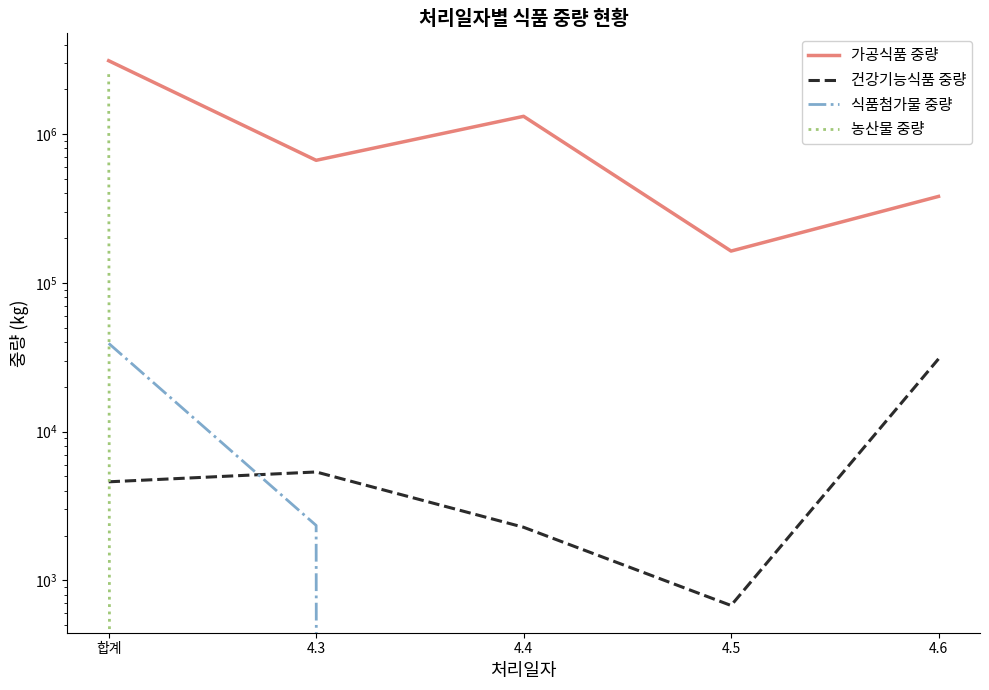

What is the highest value of the 건강기능식품 중량 series?

30801.0